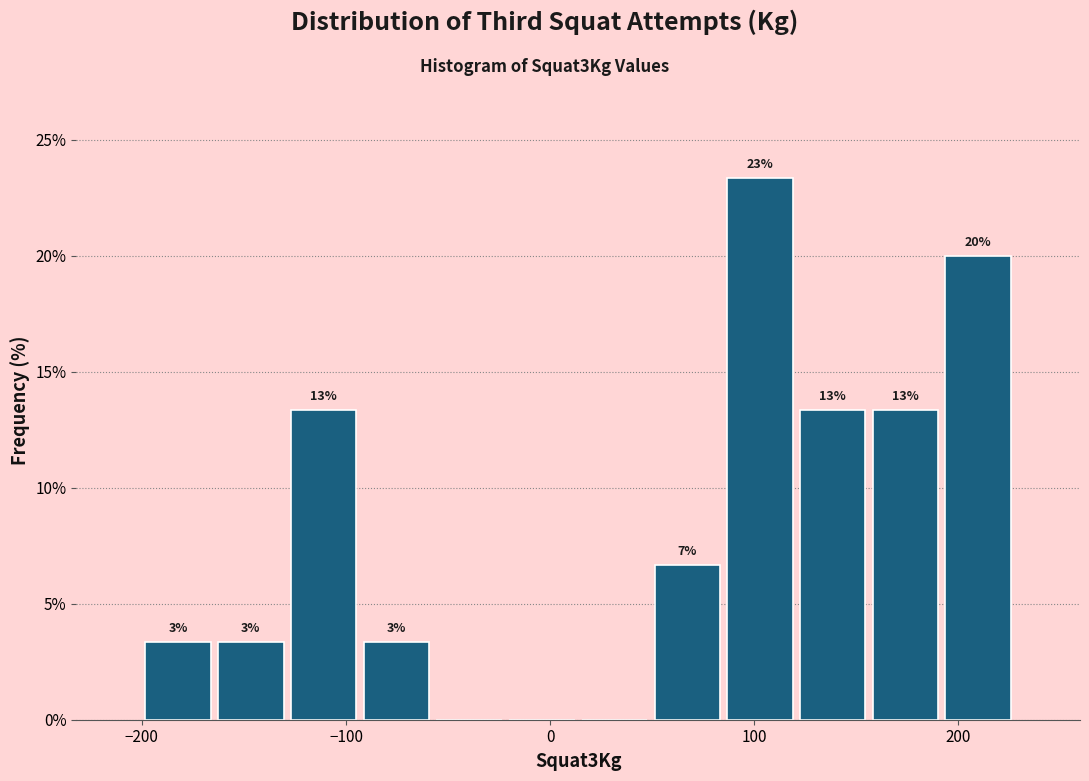

Around what value on the x-axis is the tallest bar? Give the approximate position of its centre, as read against the axis.

100